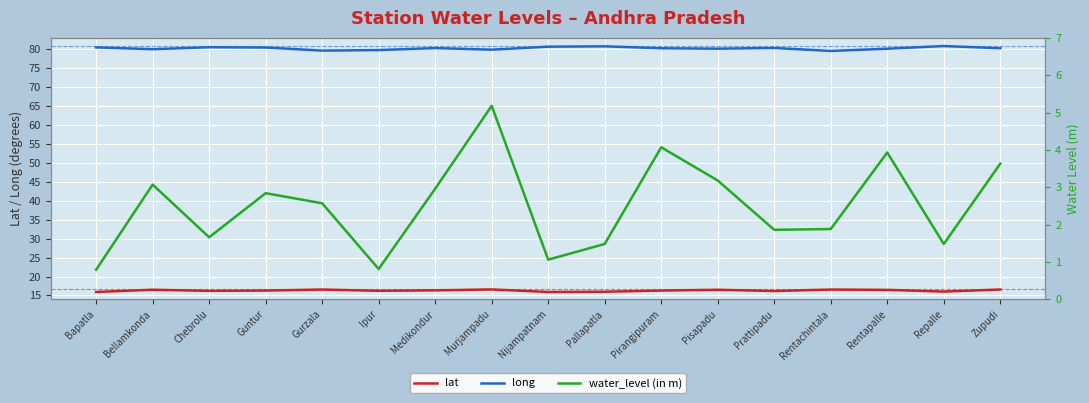

Between Nijampatnam and Pallapatla, which is larger?

Pallapatla